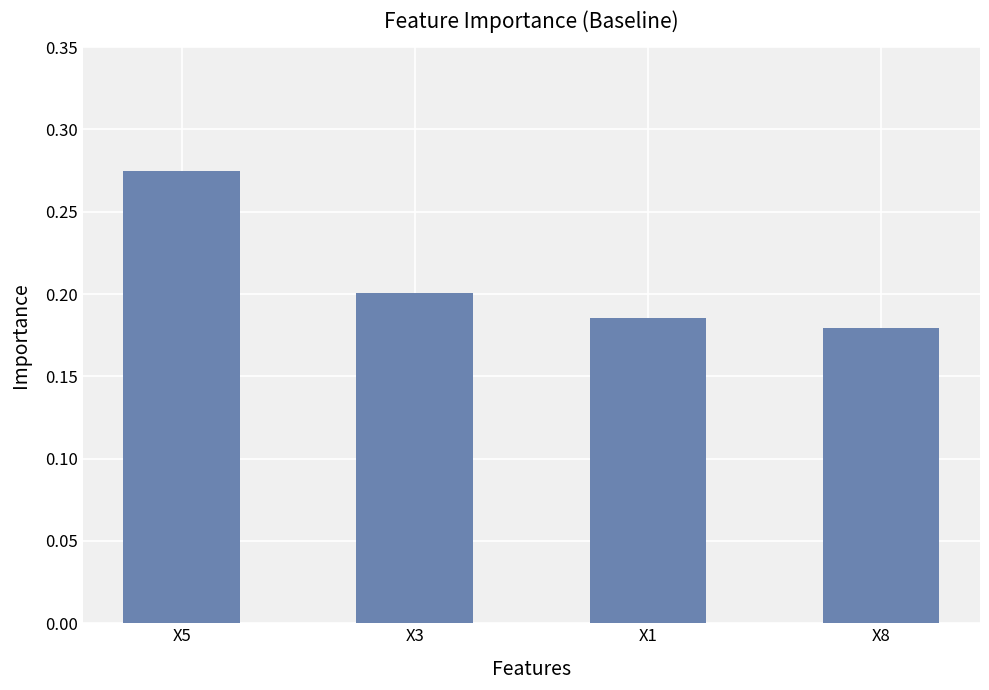

The chart shows a value of 0.2 at X1. True or false?

True